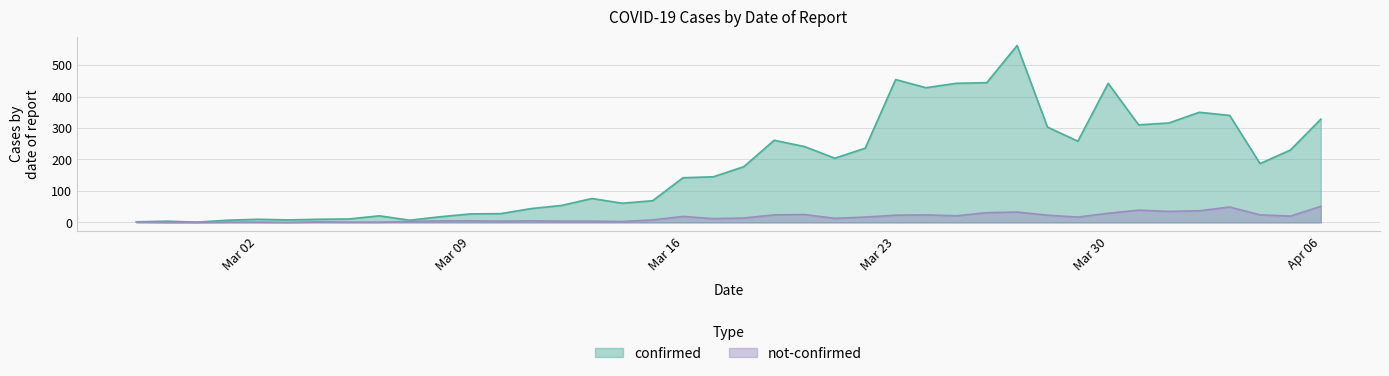

Rank the series by their maximum value, from lowest to highest.

not-confirmed, confirmed